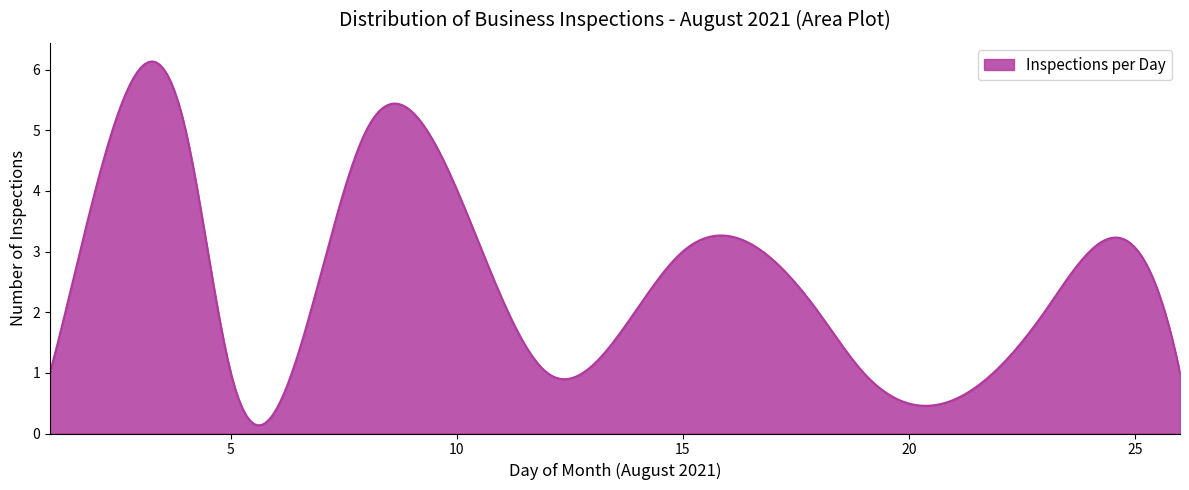

What is the difference between the maximum and minimum values?

6.0